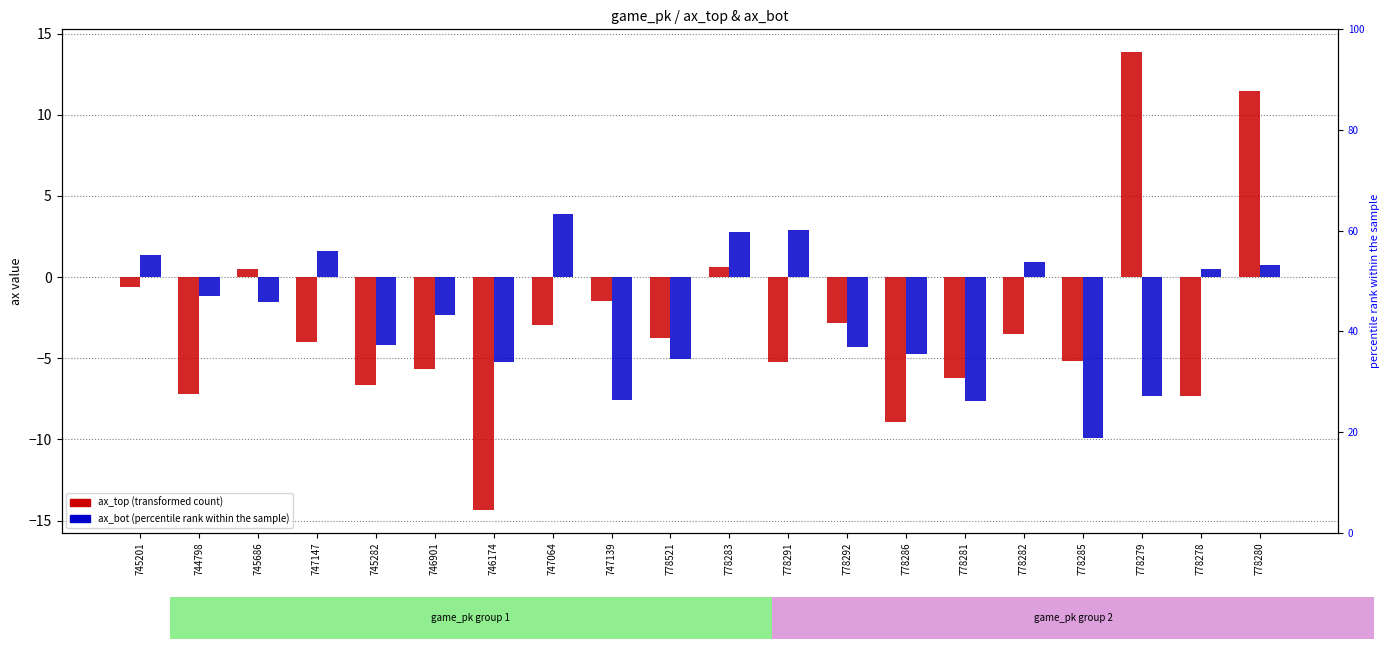

True or false: ax_bot has a value of 0.6 at 778283.

False